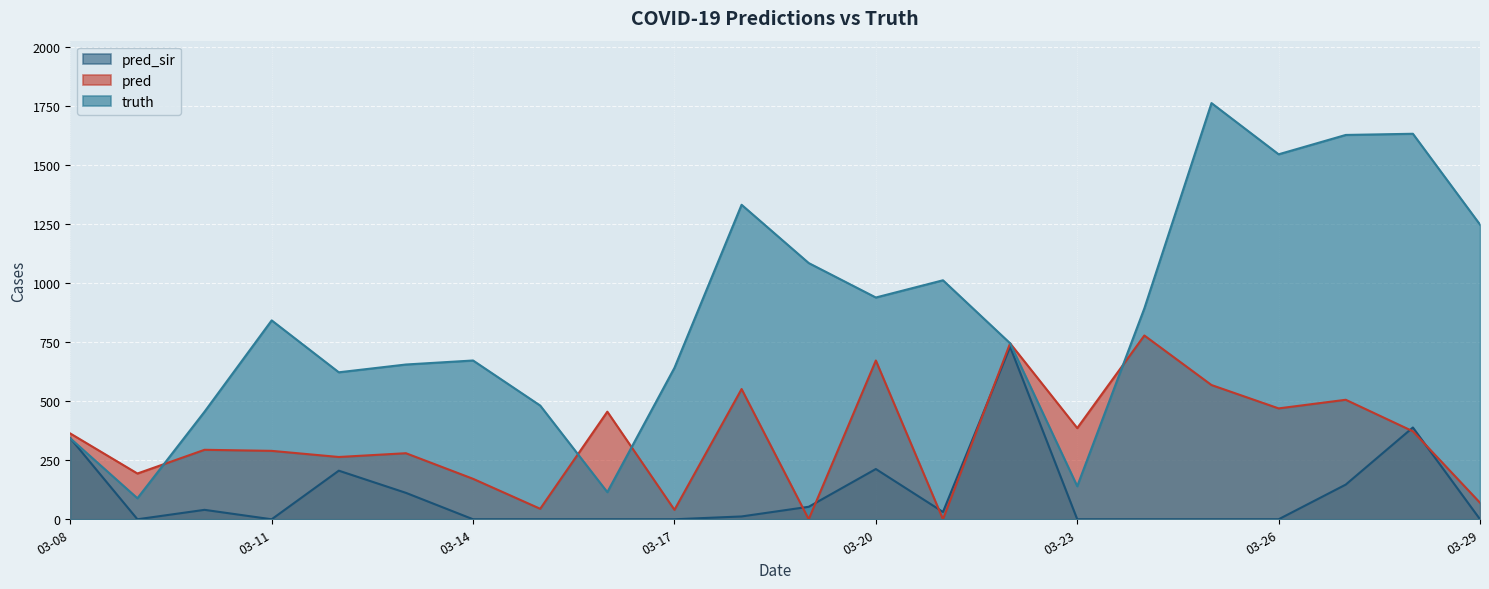

How many lines are shown in the chart?

3